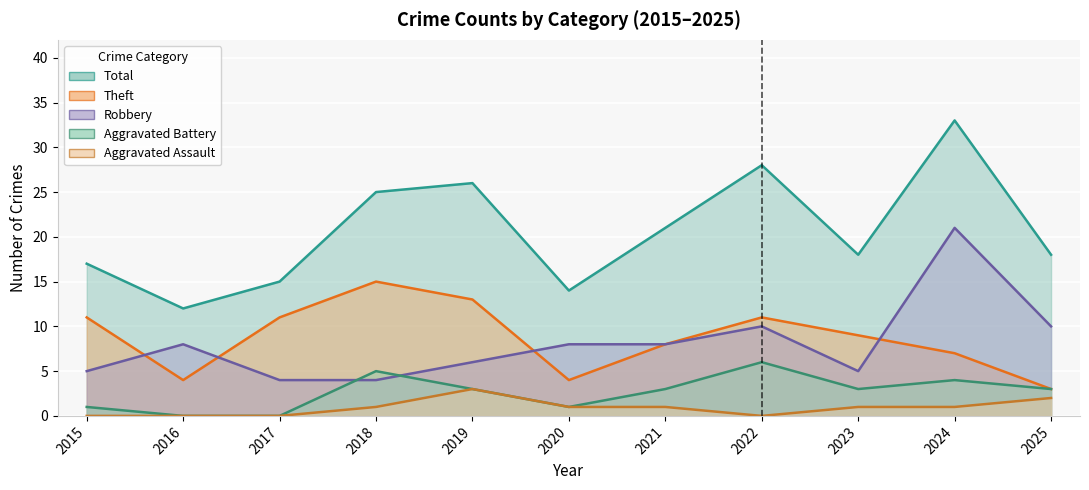

How many values in the Aggravated Assault series are below 1?

4